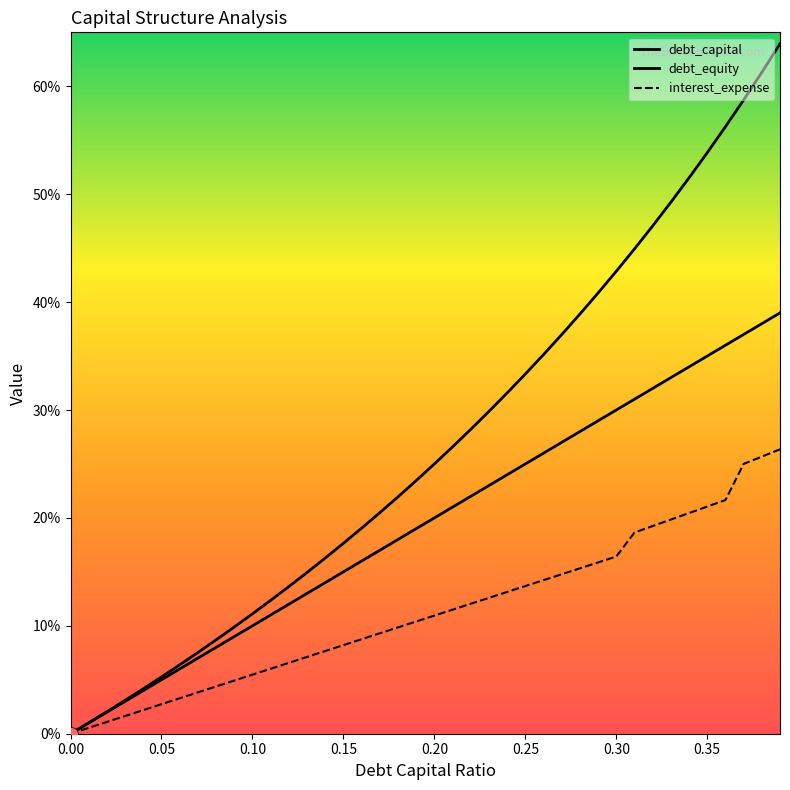

At which label does debt_equity reach its peak?

0.39